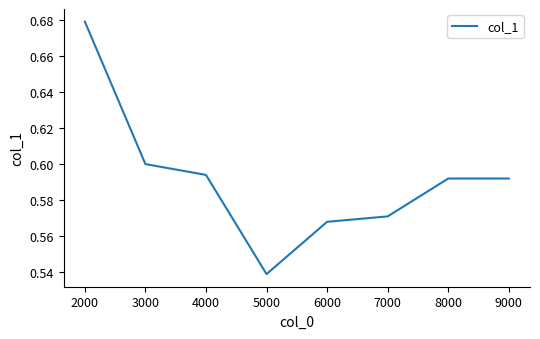

What is the sum of all values?

4.7